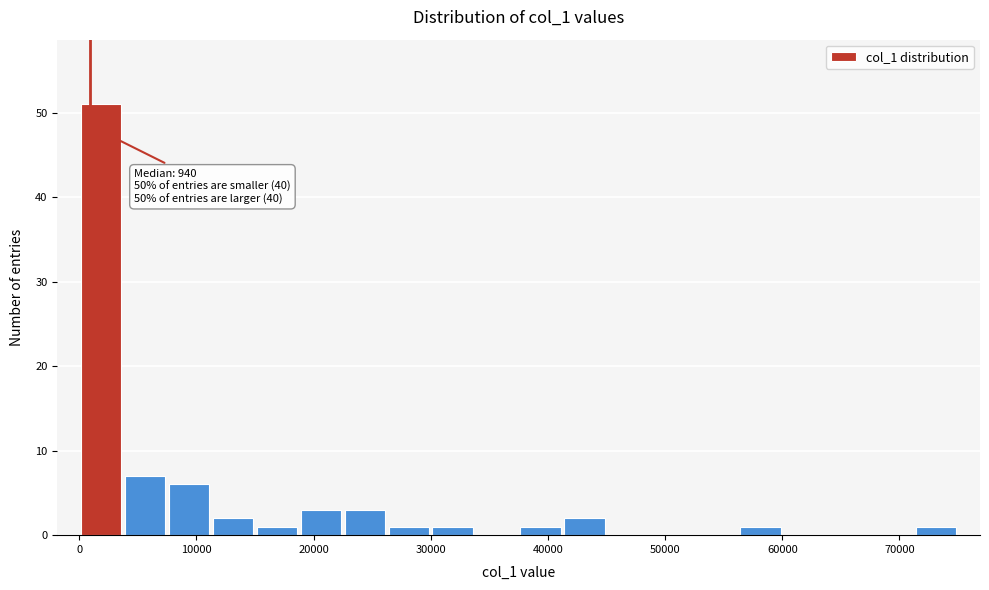

Read against the x-axis, roughly where is the centre of the tallest bar?

2000